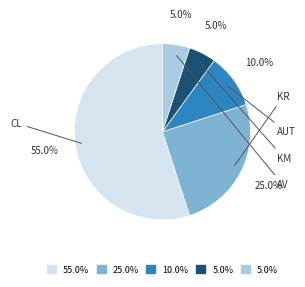

To the nearest percent, what is the difference between the largest and smallest slice percentages?

50%